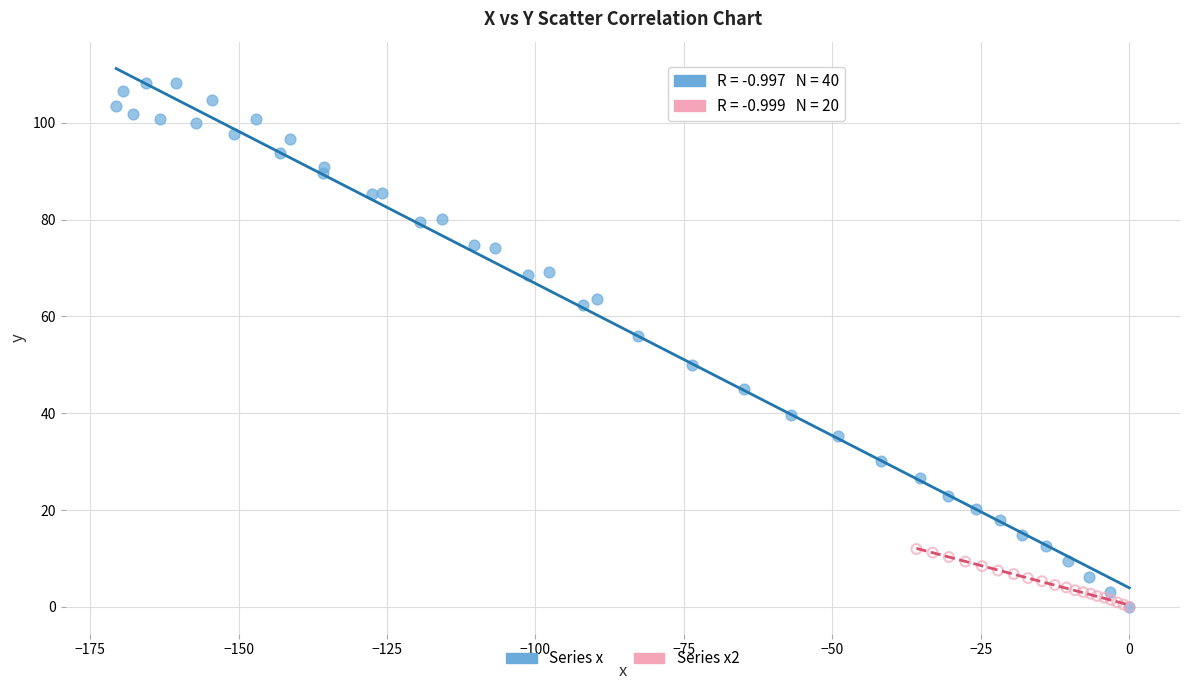

Which series contains the highest Y value?

Series x